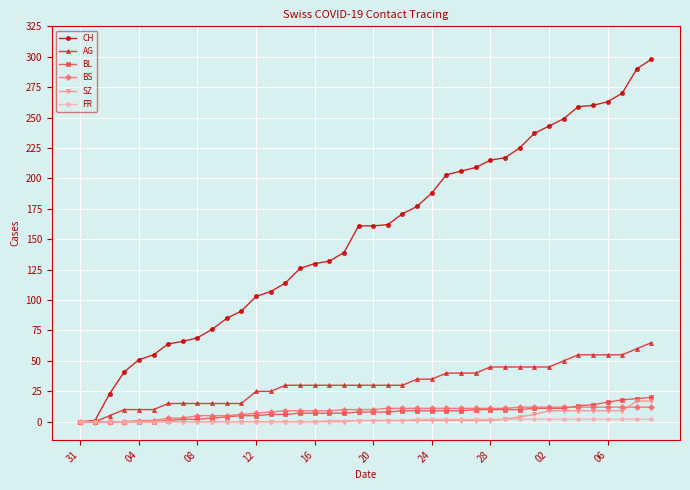

What is the sum of all BL values?

304